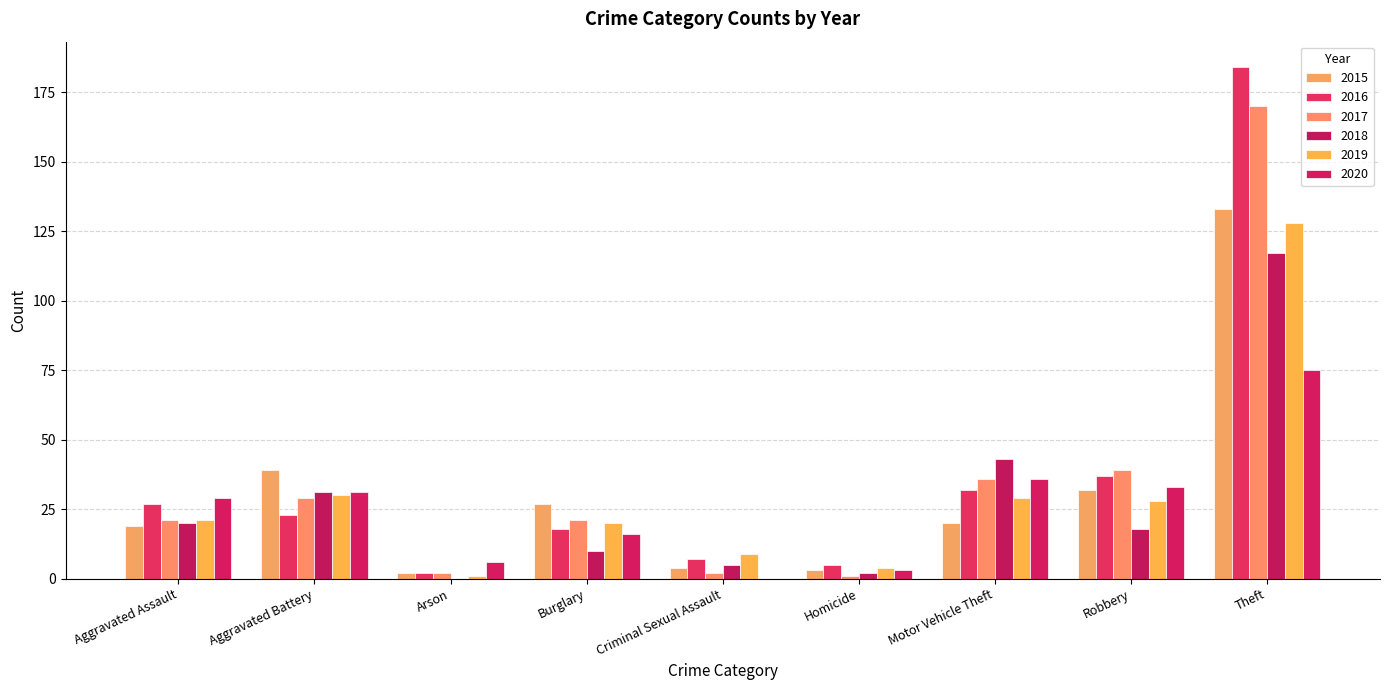

What is the lowest value of the 2015 series?

2